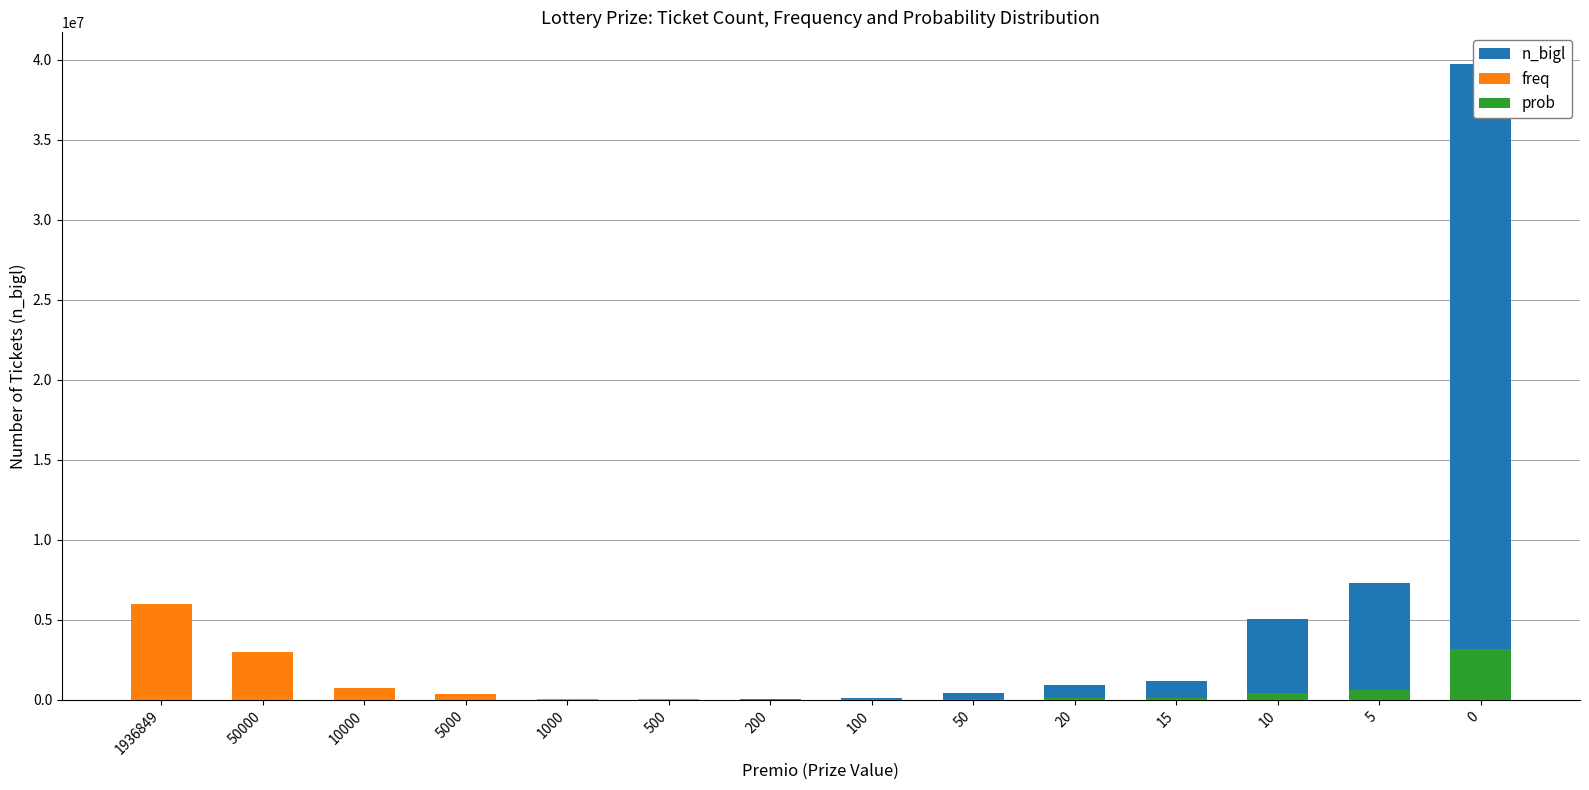

The prob series shows 7.7 at 10000. True or false?

True